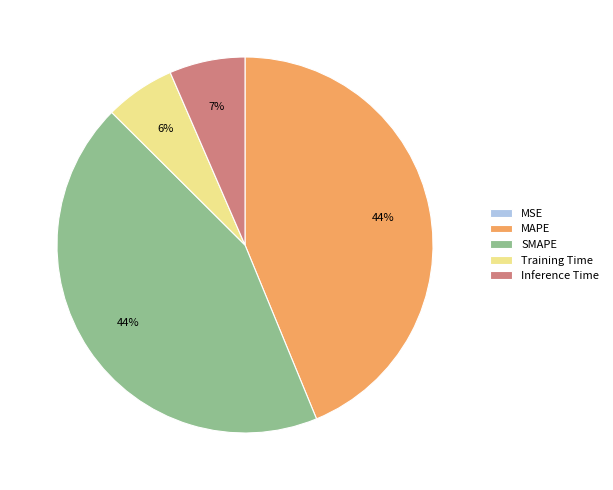

To the nearest percent, what is the difference between the largest and smallest slice percentages?

44%